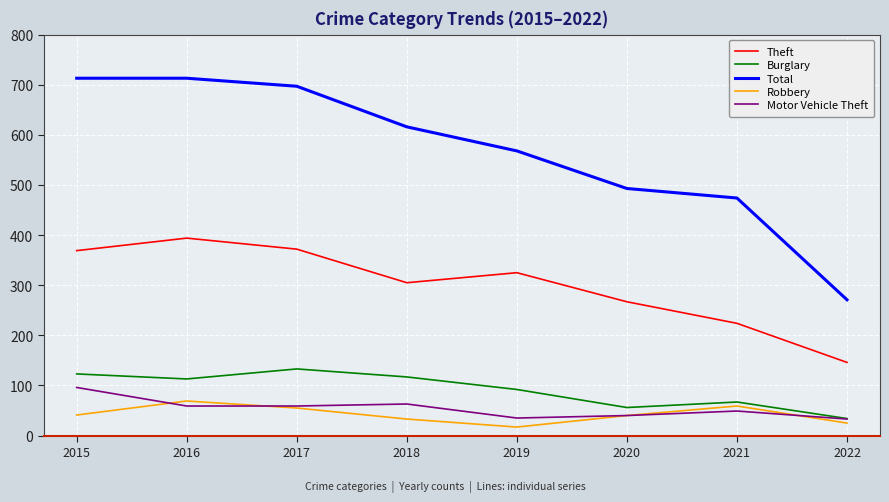

The Robbery series shows 69 at 2016. True or false?

True